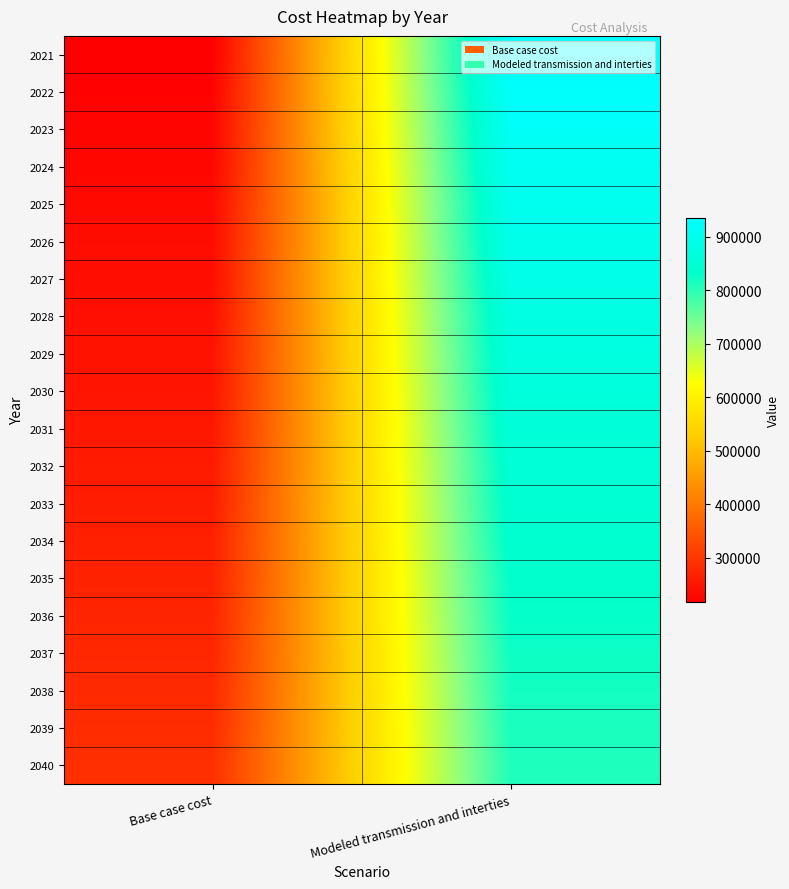

At which category is the sum across all series the highest?

Modeled transmission and interties